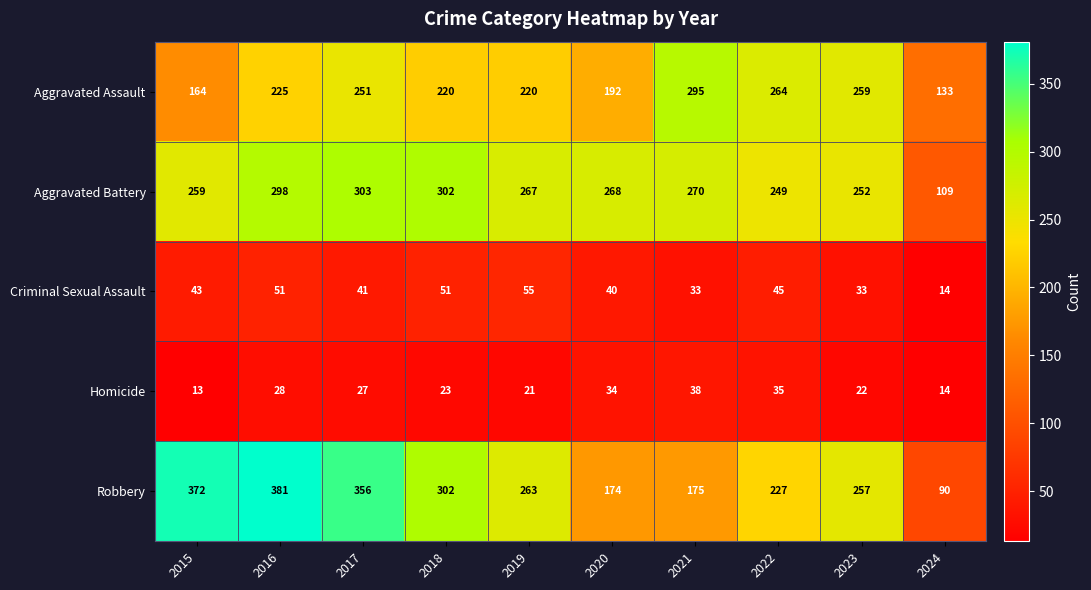

What is the total value across all series at 2022?

820